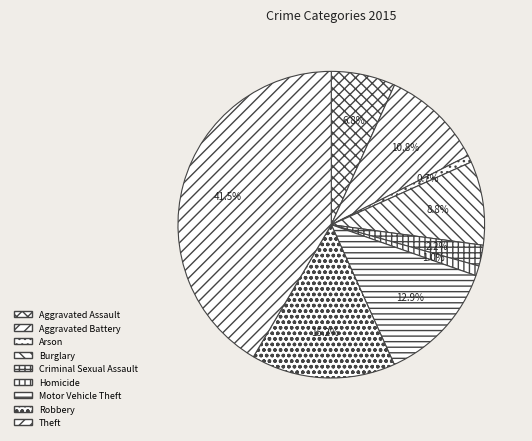

The Theft slice represents 42% of the pie. True or false?

True